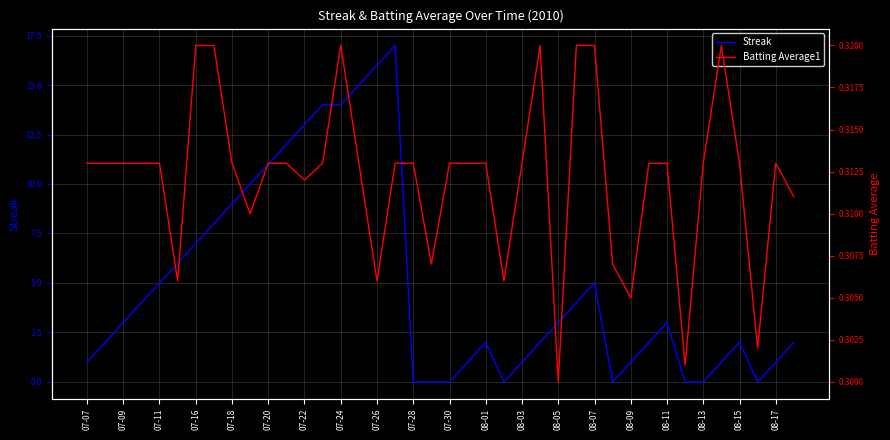

True or false: Streak has a value of 10 at 07-28.

False